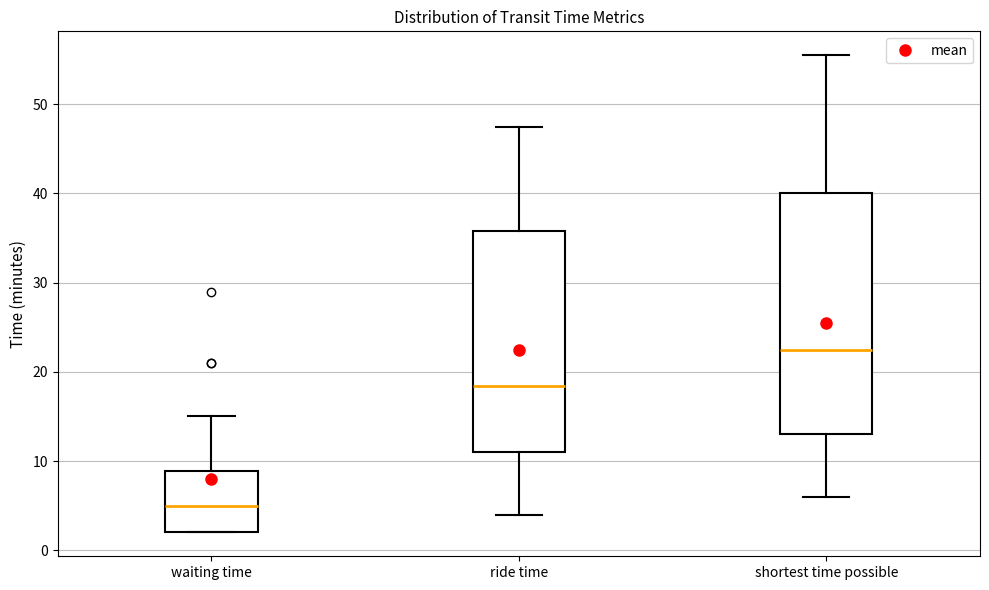

Comparing the boxes themselves (not the whiskers), which one is the tallest?

shortest time possible